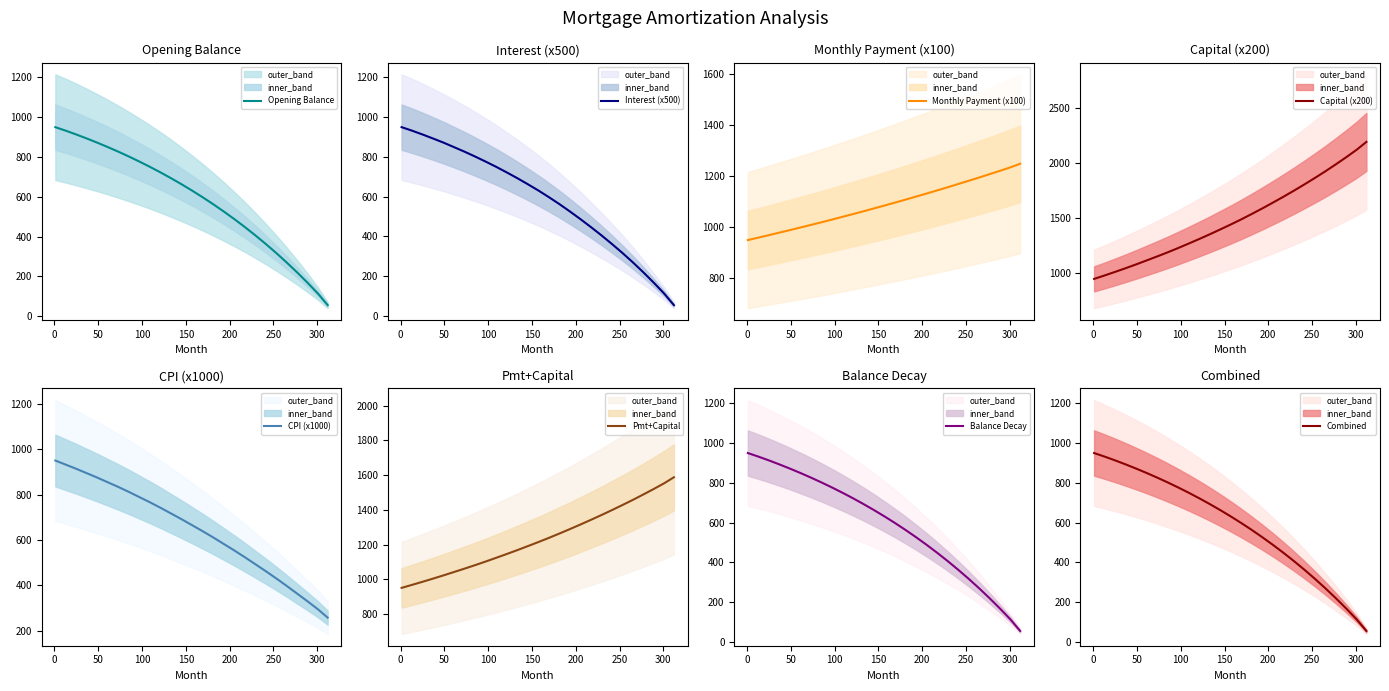

True or false: interest and month_payment cross at least once.

False